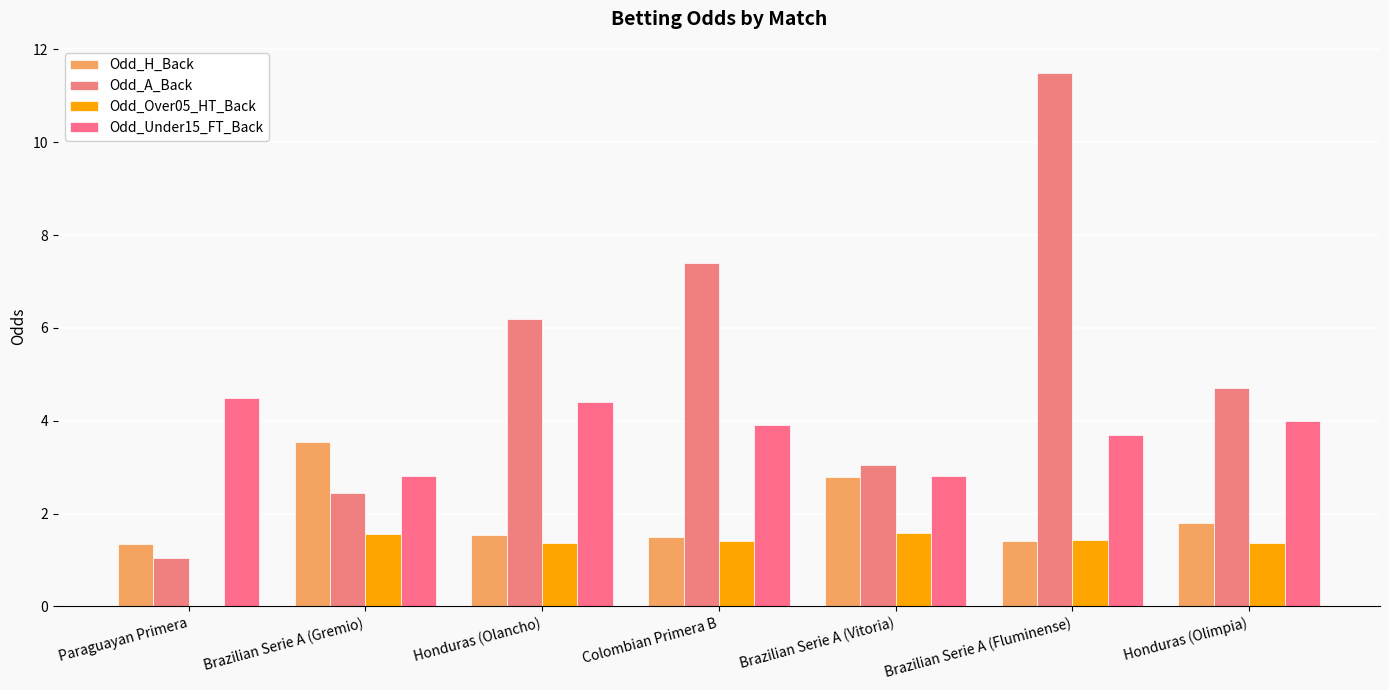

How many data points in Odd_Under15_FT_Back are above 3?

5